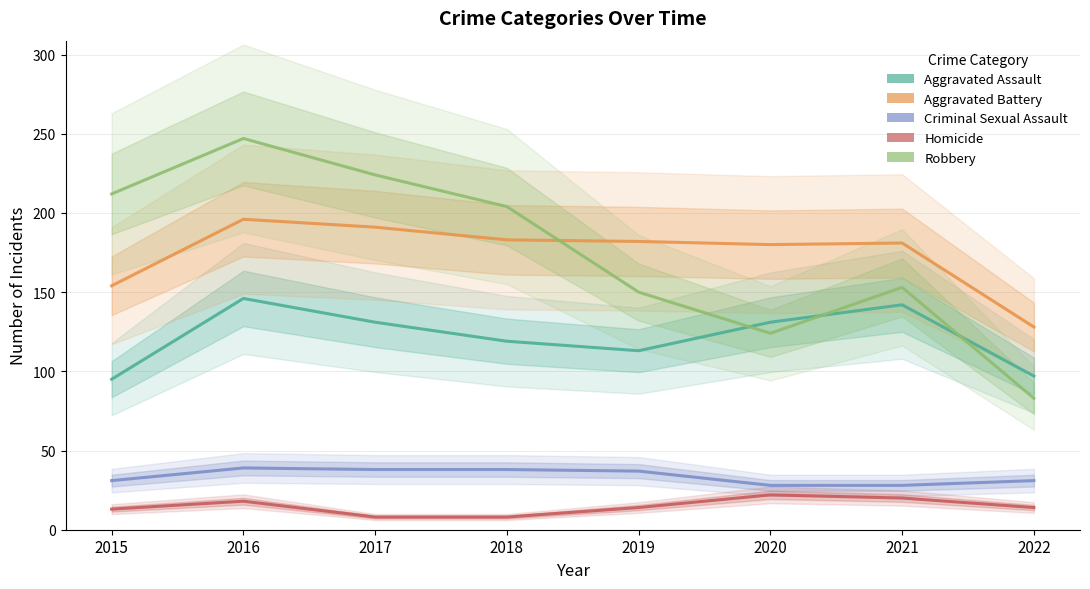

Which series has the largest total across all categories?

Robbery